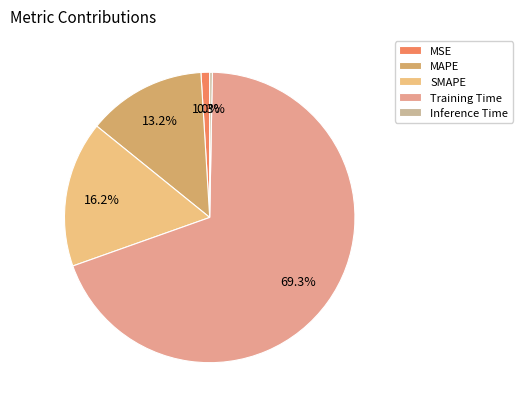

Which has a higher value, Inference Time or Training Time?

Training Time